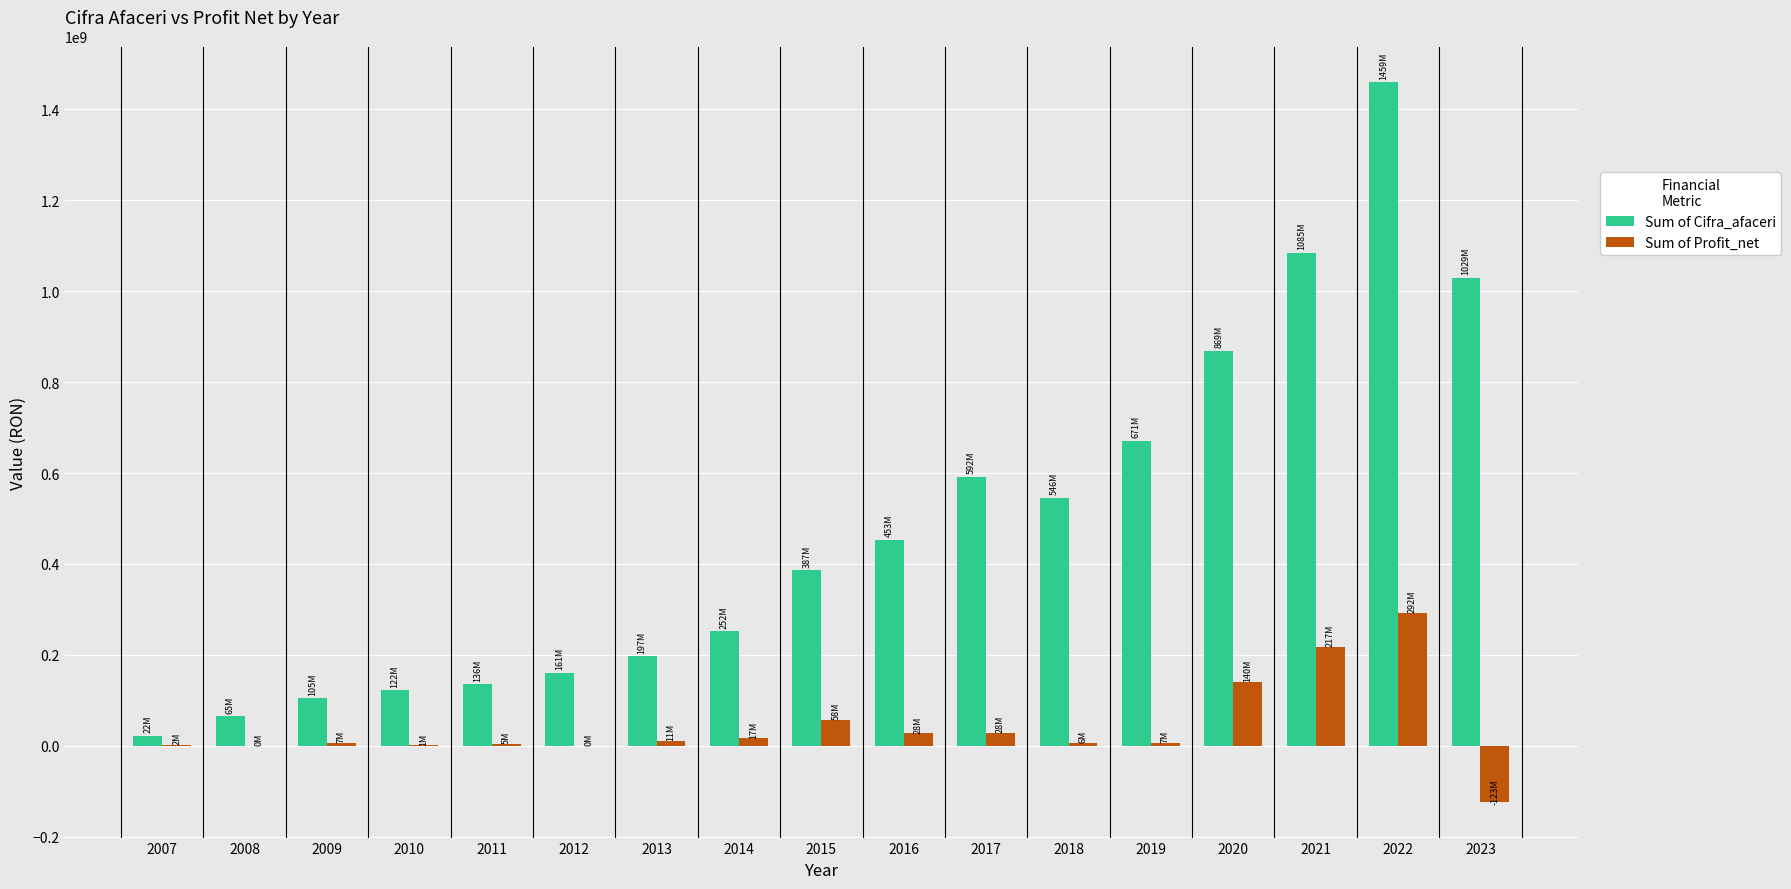

Which series has the largest total across all categories?

Sum of Cifra_afaceri